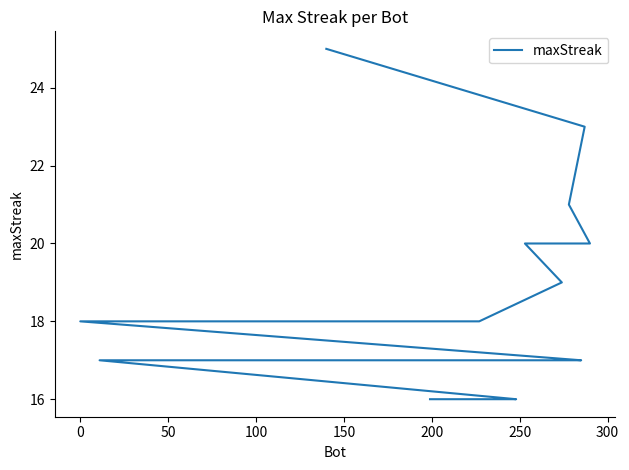

Reading left to right, list all the values displayed in this chart.

25	23	21	20	20	19	18	18	18	18	18	17	17	17	17	17	17	16	16	16